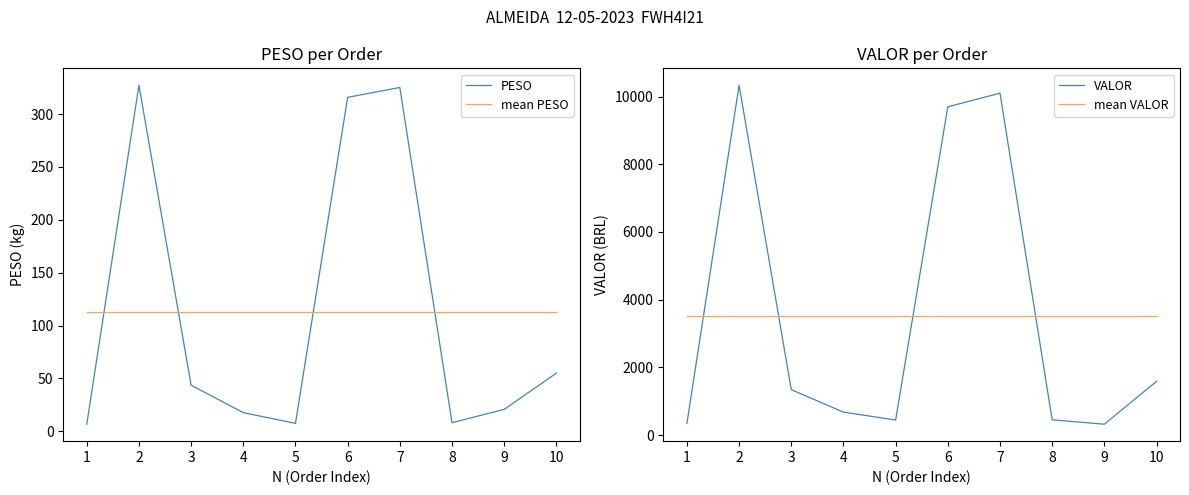

The value of VALOR at 4 is 889.2. True or false?

False